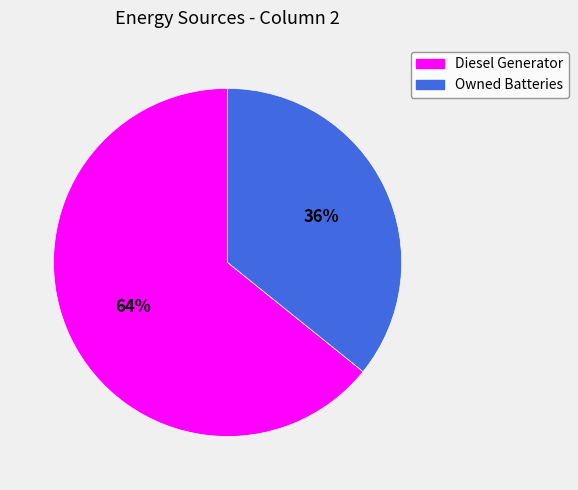

Does any single category account for the majority?

Yes